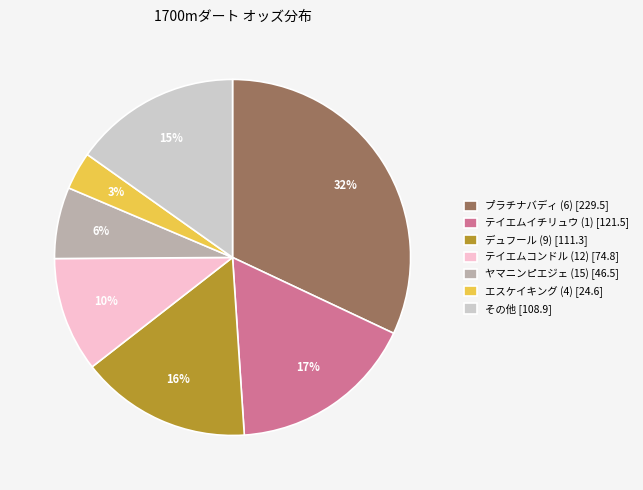

To the nearest percent, what is the average slice percentage?

14%